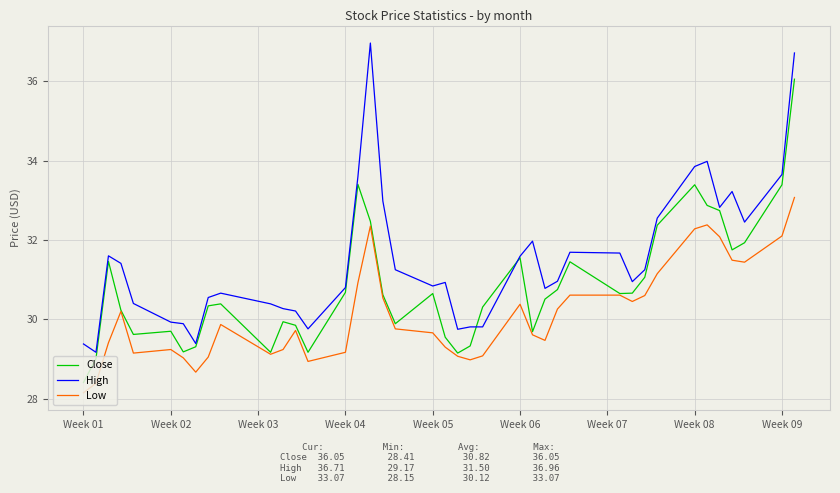

True or false: High and Low cross at least once.

False